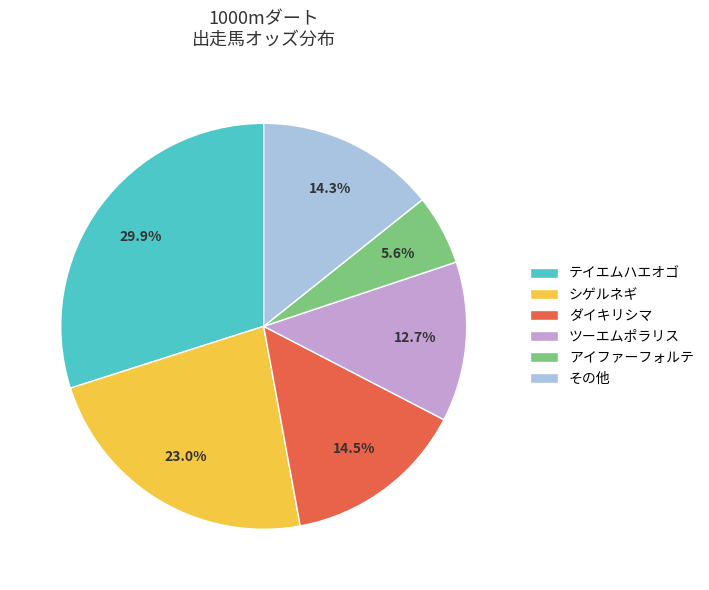

Between シゲルネギ and ダイキリシマ, which is larger?

シゲルネギ